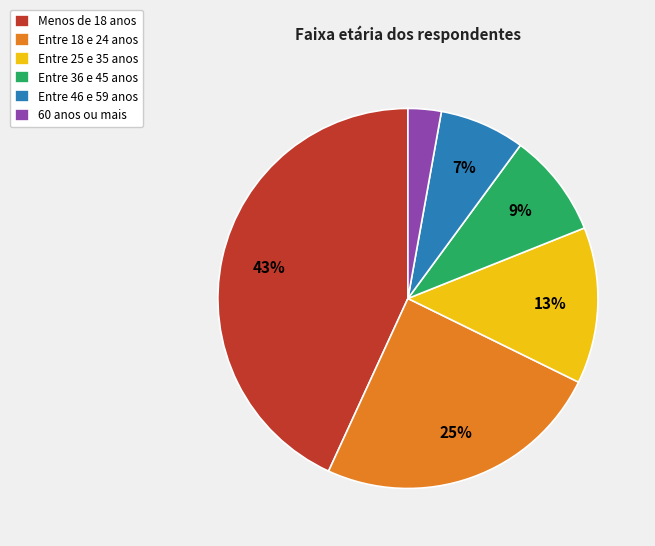

Which slice is the largest?

Menos de 18 anos